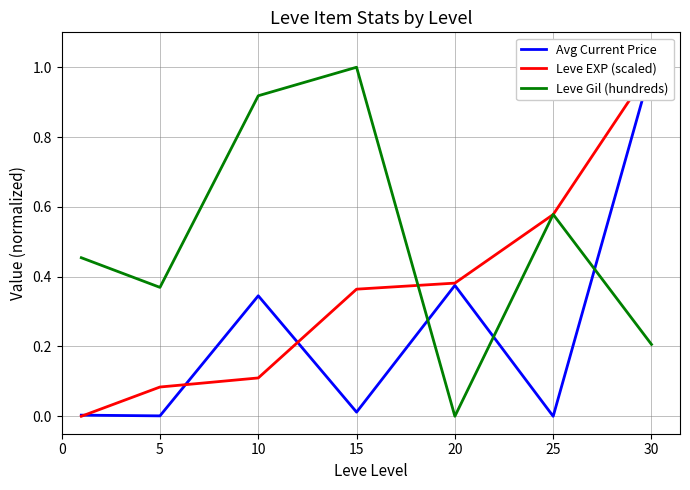

The Avg Current Price series shows 0.0 at 15. True or false?

False